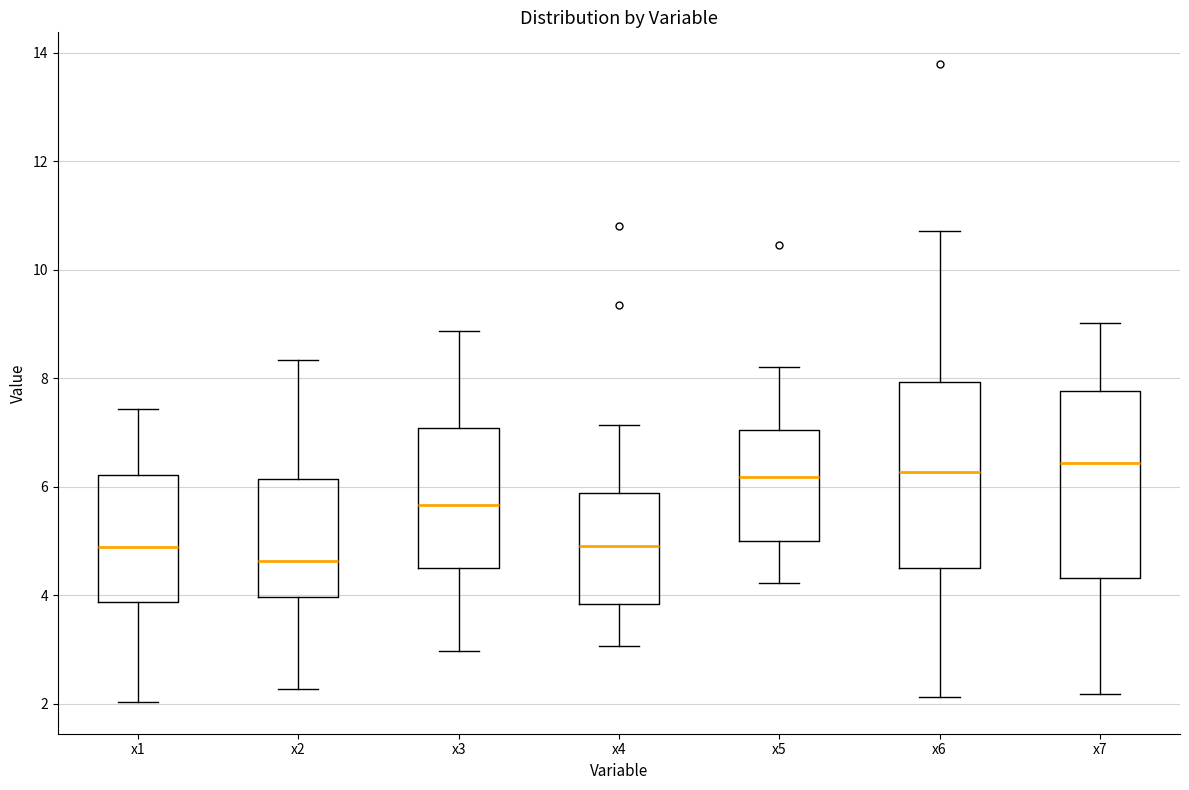

Which box has the lowest median line?

x2